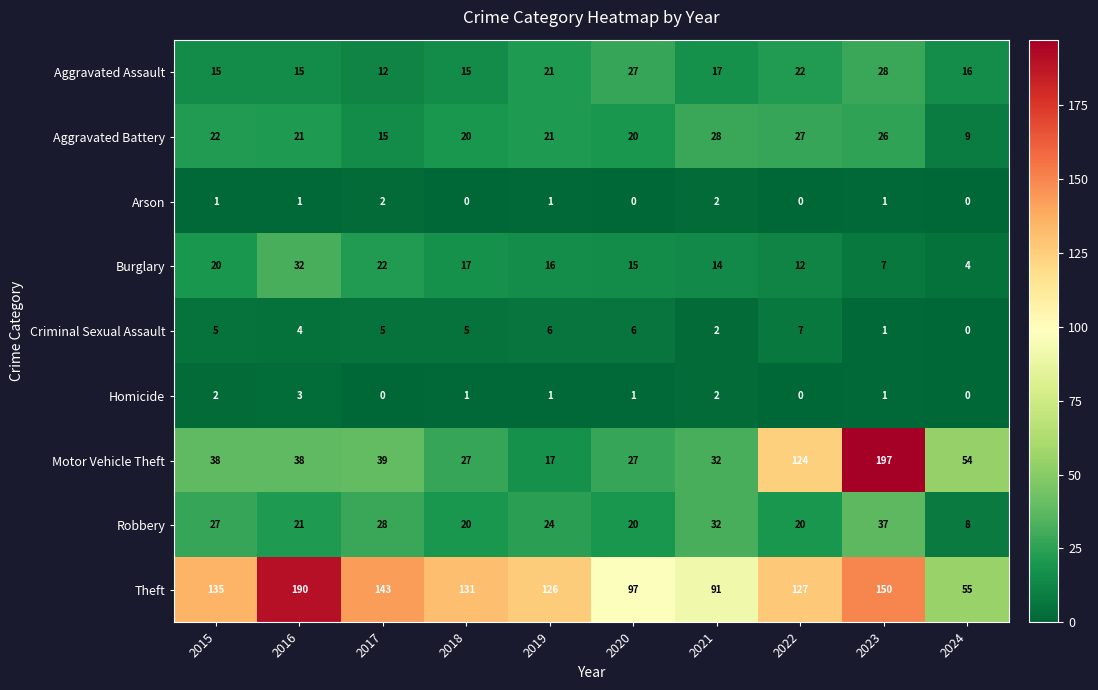

What is the difference between the maximum and minimum values in the Theft series?

135